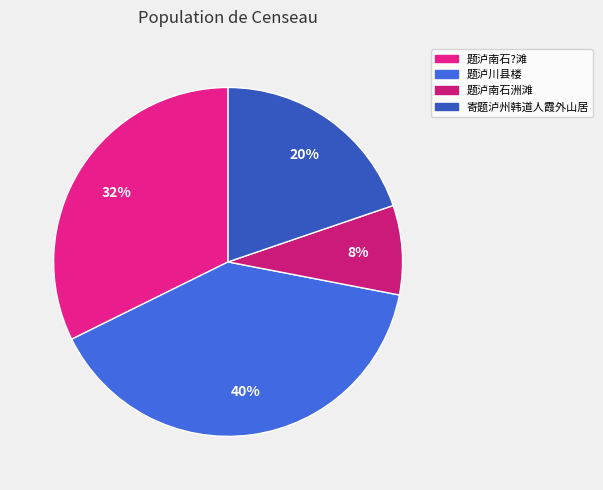

To the nearest percent, what portion does 题泸川县楼 represent?

40%